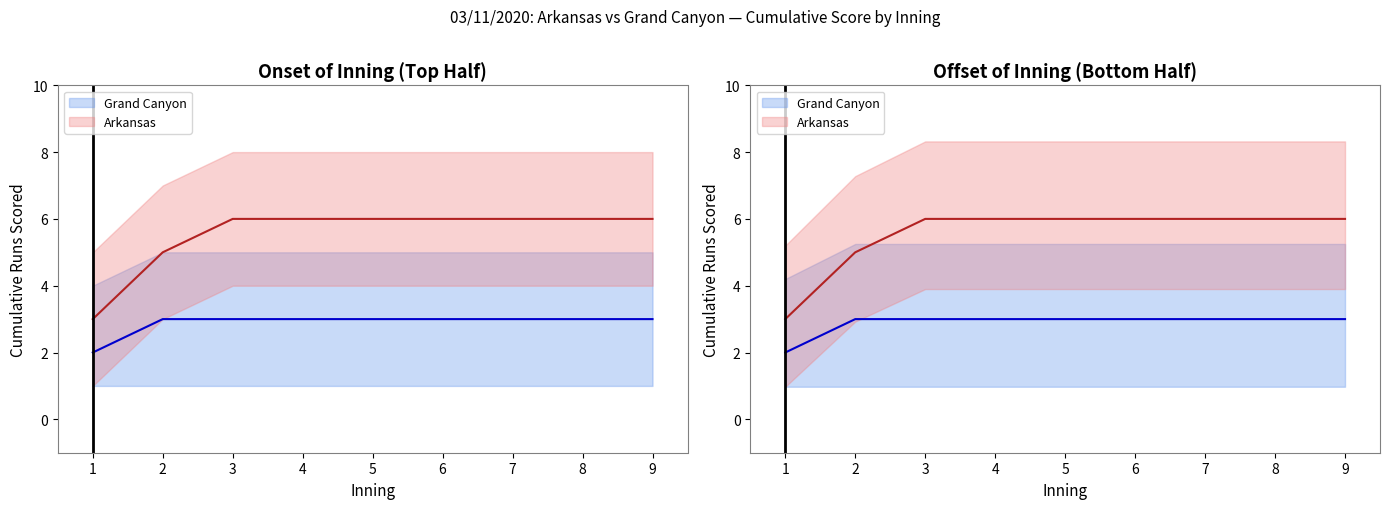

What is the sum of all Grand Canyon values?

26